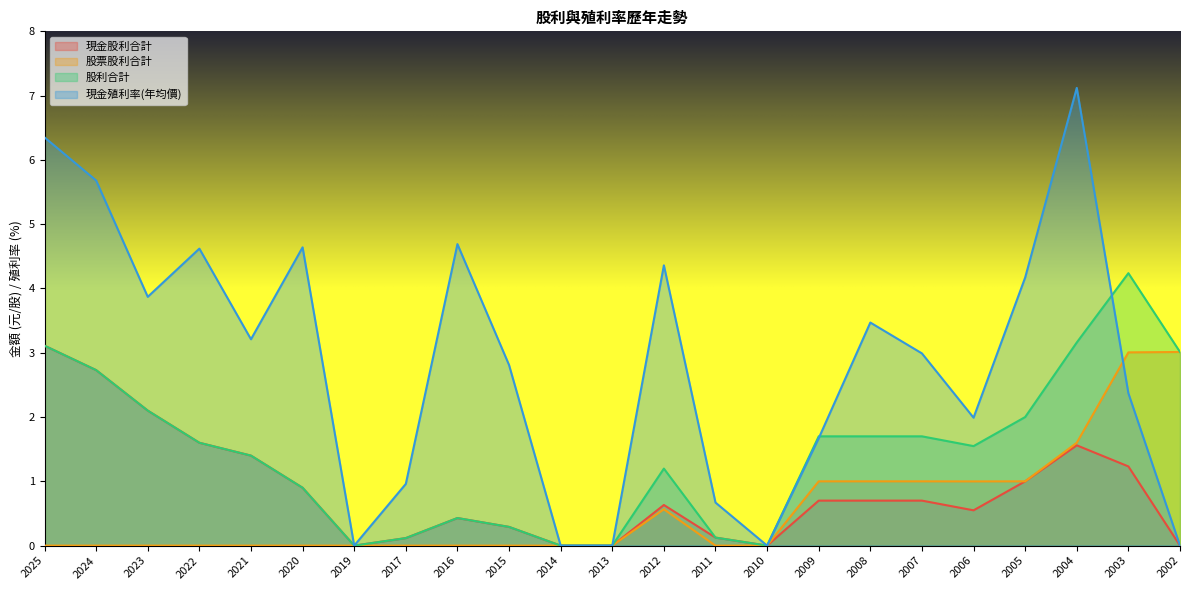

Which category has the highest value across all series?

2004